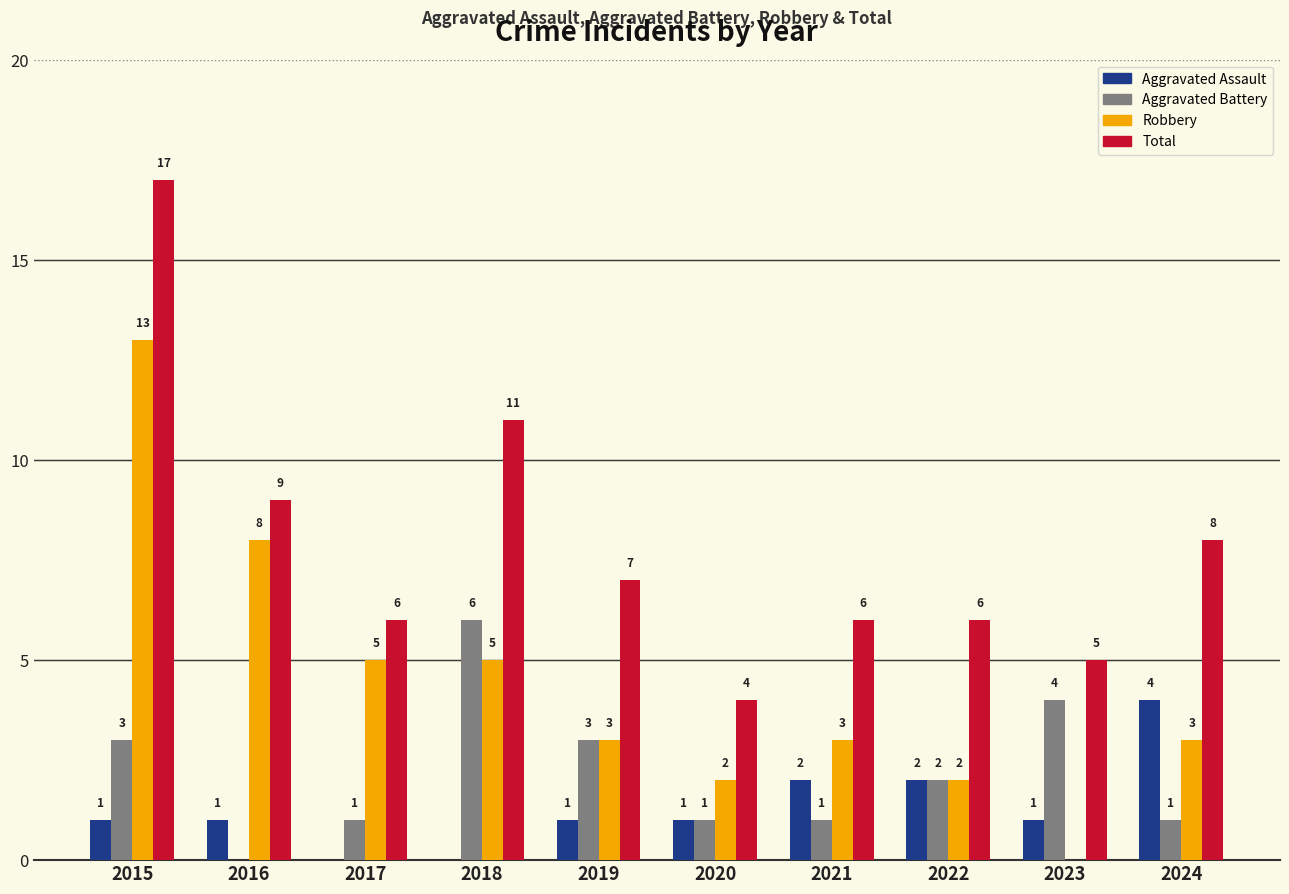

What is the maximum value for Aggravated Assault?

4